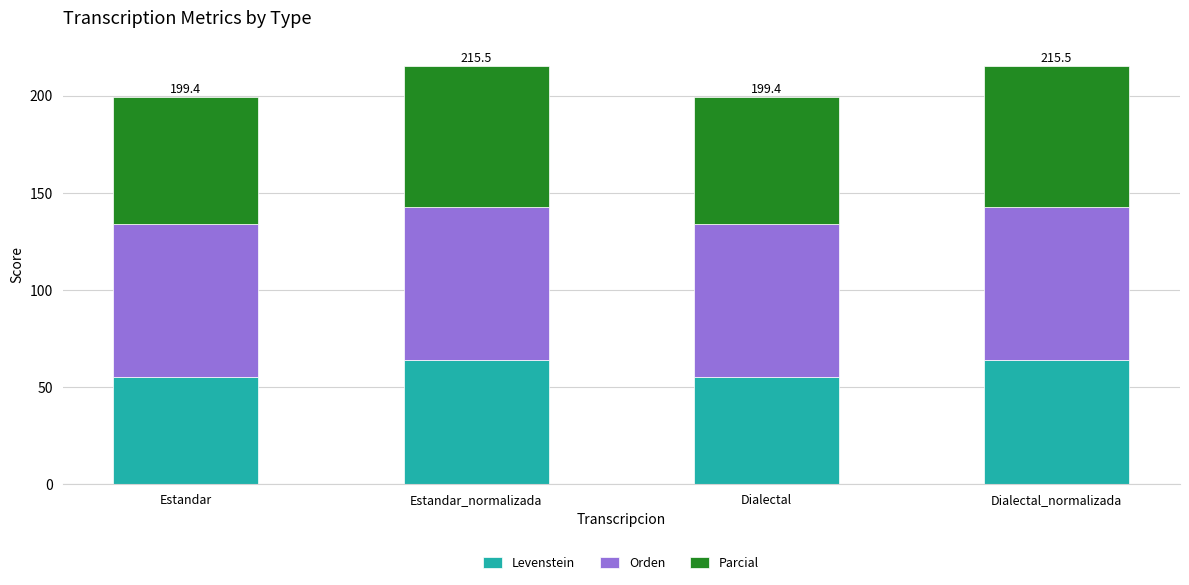

How many bars are there in total?

4